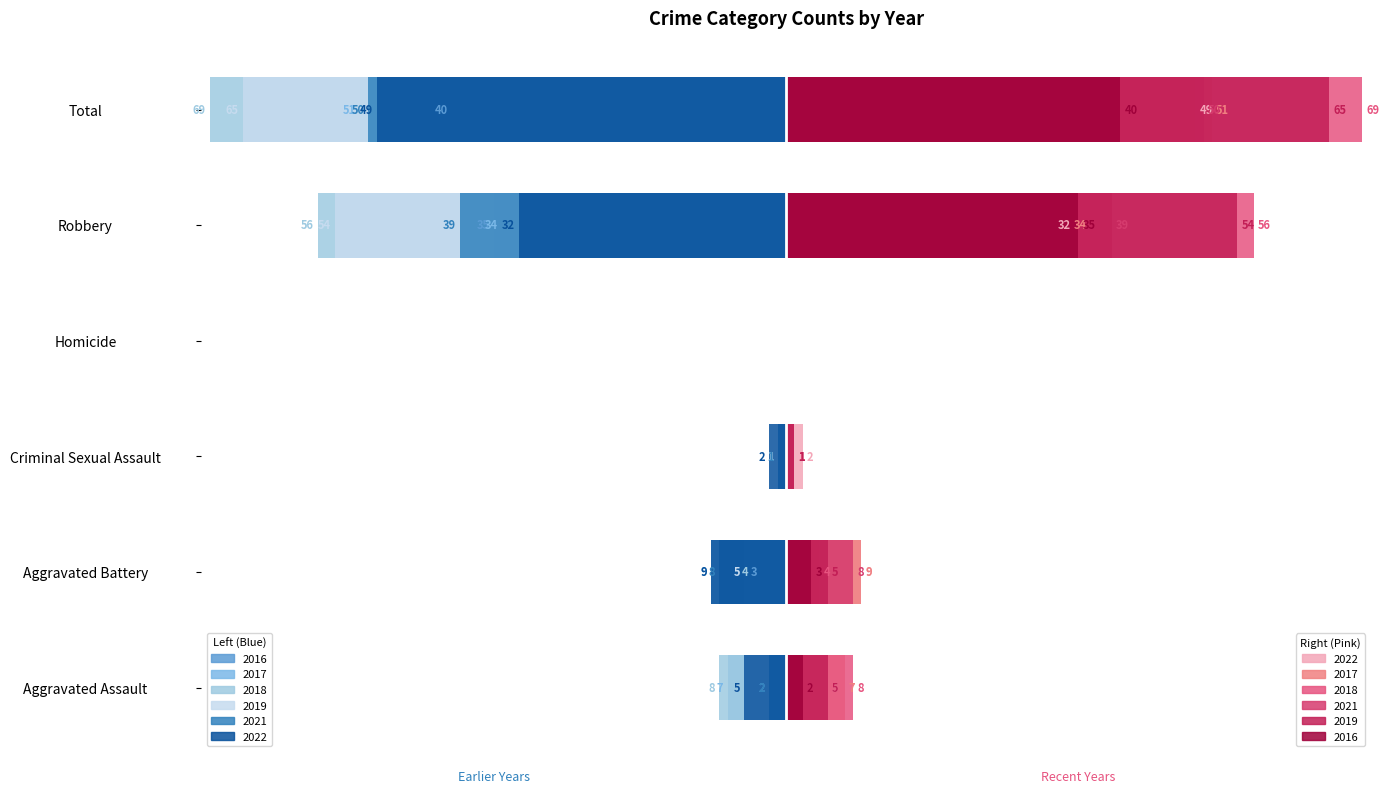

Between Homicide and Robbery, which series saw the biggest shift?

2018